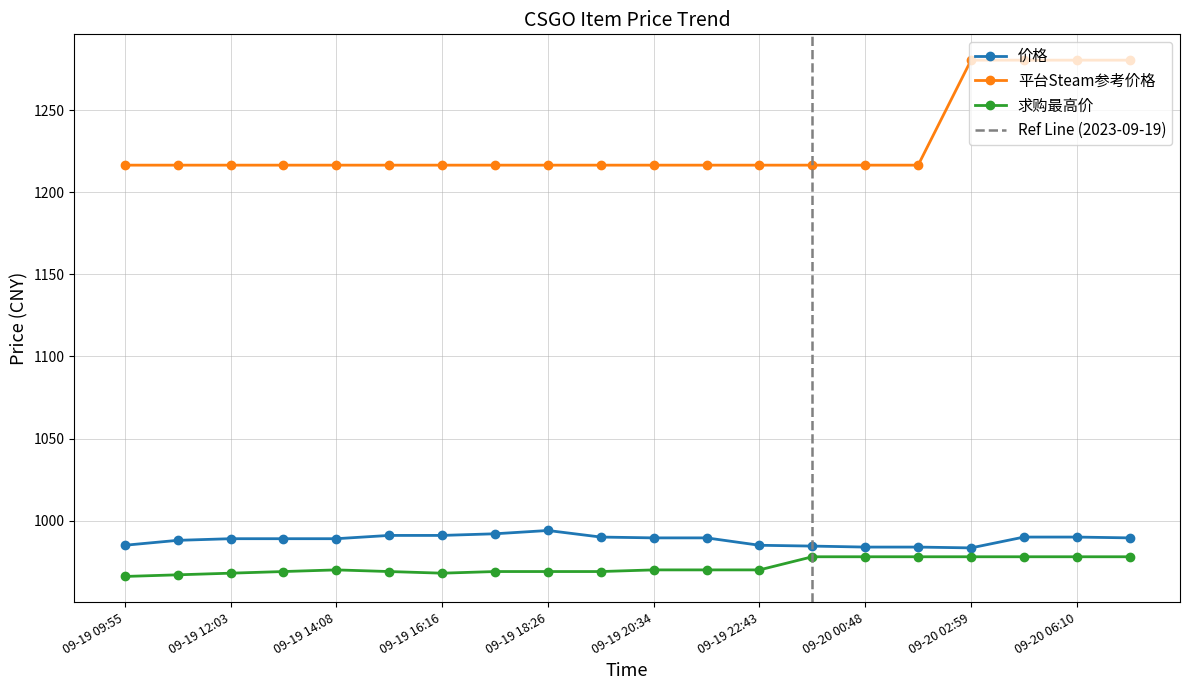

True or false: 平台Steam参考价格 and 价格 cross at least once.

False